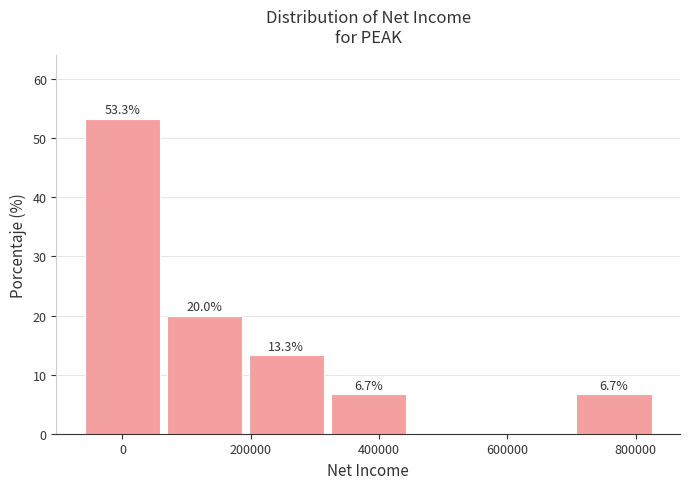

Over which range of the x-axis is the bar tallest?

-60000 to 60000